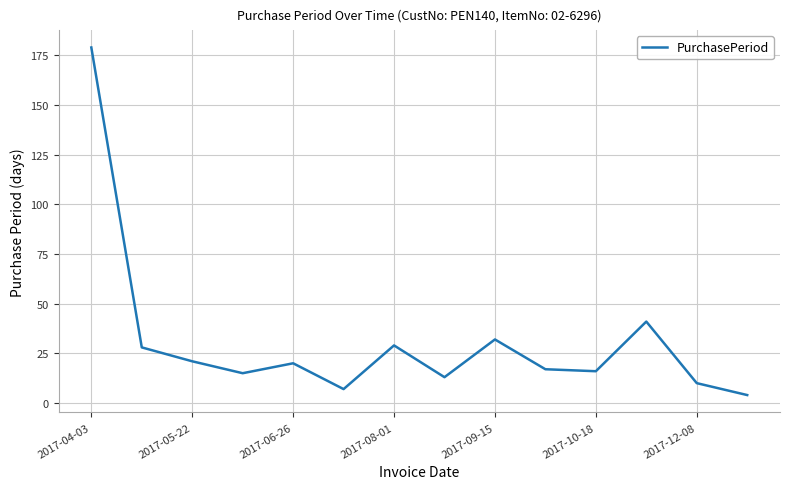

What is the sum of all values?

432